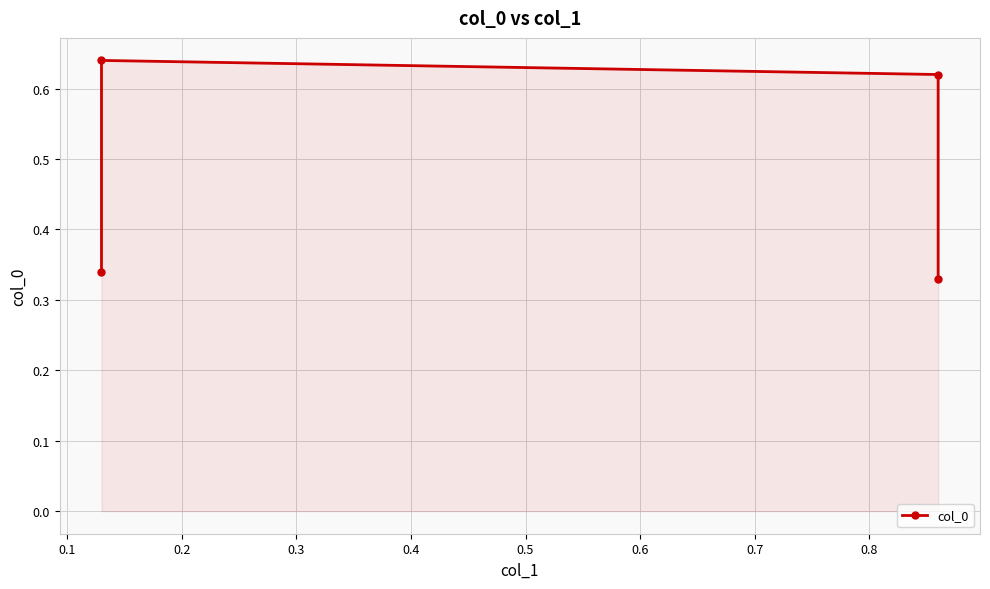

How many distinct data groups are displayed?

1